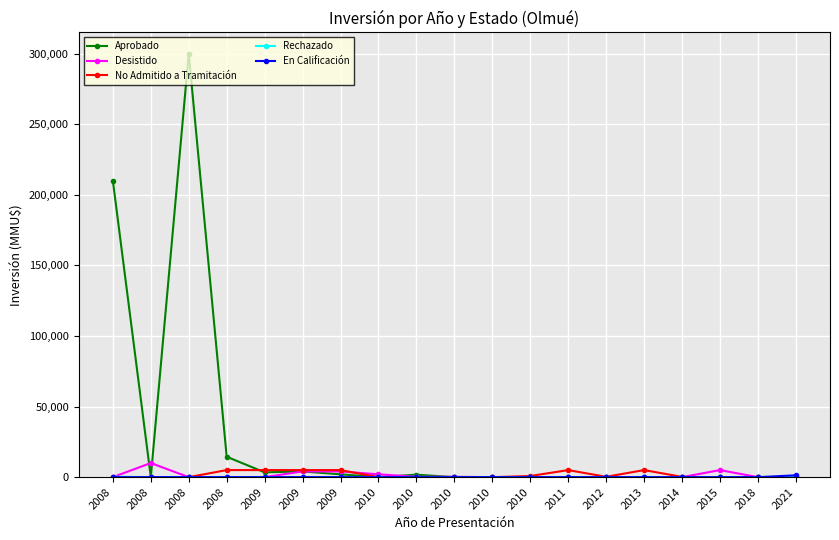

Between 2008 and 2008, which series saw the biggest shift?

Aprobado